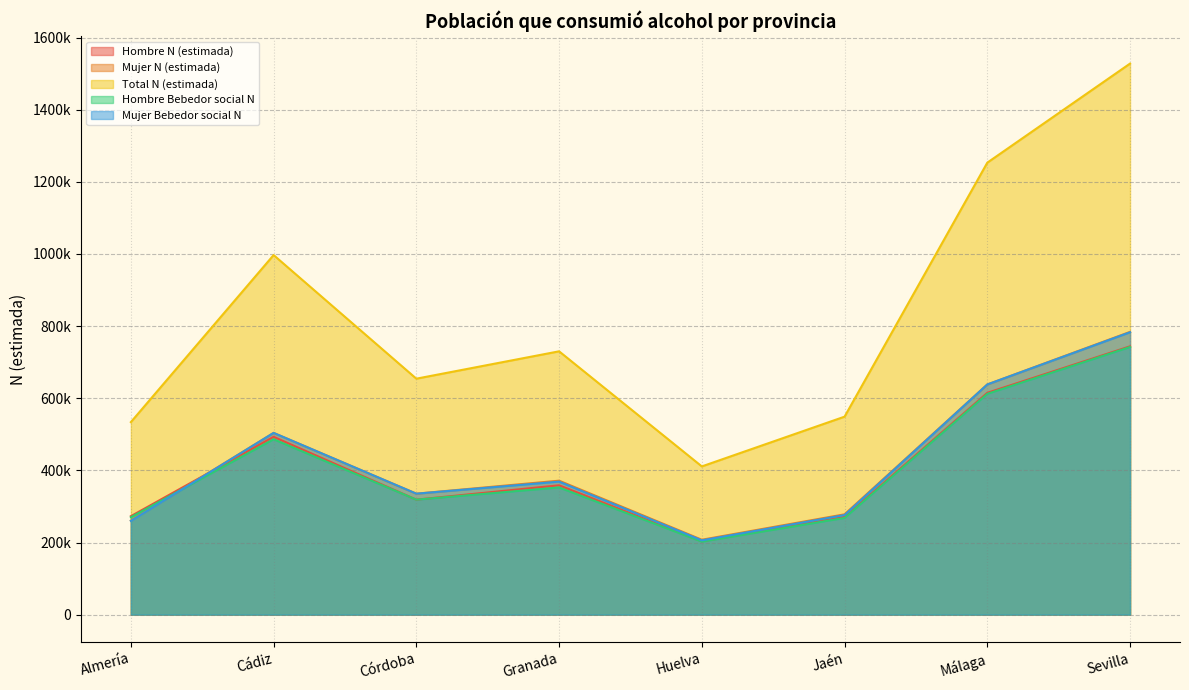

Reading left to right, list all the values displayed in this chart.

Hombre N (estimada): Almería=273010	Cádiz=493075	Córdoba=318846	Granada=358671	Huelva=203308	Jaén=270811	Málaga=615027	Sevilla=743974
Mujer N (estimada): Almería=260838	Cádiz=503949	Córdoba=335412	Granada=371456	Huelva=207668	Jaén=278144	Málaga=638219	Sevilla=783988
Total N (estimada): Almería=533848	Cádiz=997024	Córdoba=654258	Granada=730127	Huelva=410976	Jaén=548955	Málaga=1253246	Sevilla=1527962
Hombre Bebedor social N: Almería=270156	Cádiz=486219	Córdoba=318846	Granada=352662	Huelva=202413	Jaén=268199	Málaga=612227	Sevilla=742197
Mujer Bebedor social N: Almería=259850	Cádiz=503949	Córdoba=335412	Granada=368826	Huelva=206010	Jaén=276167	Málaga=638219	Sevilla=782970